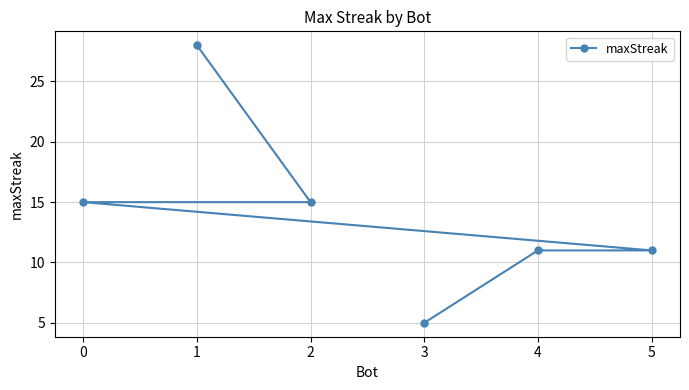

How many lines are shown in the chart?

1